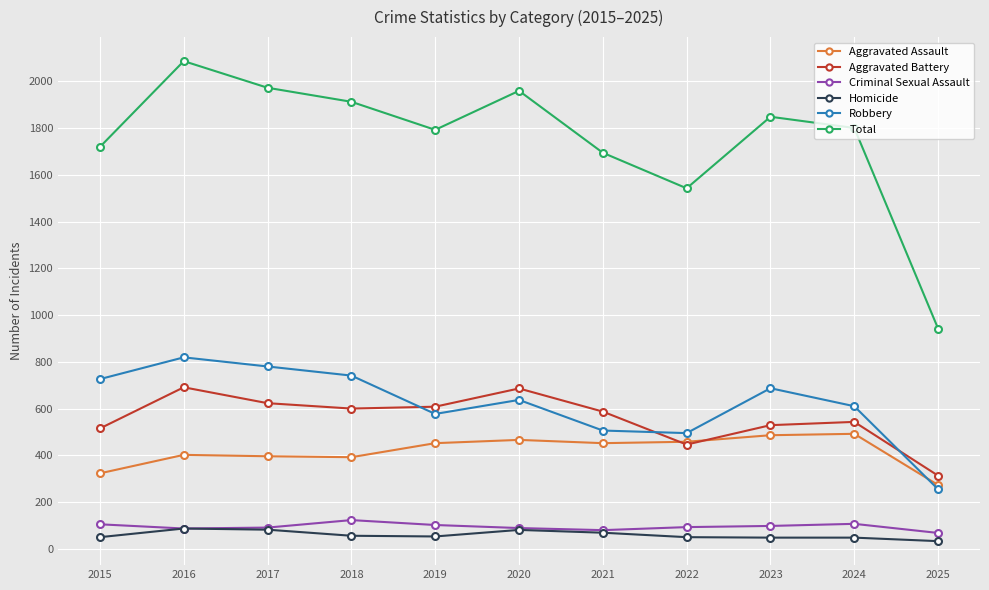

Where does the Robbery series first go above 637?

2015